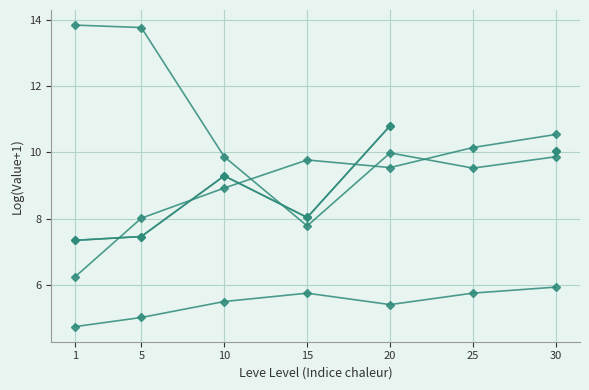

At which label does LevePriceHQ first exceed 9?

10